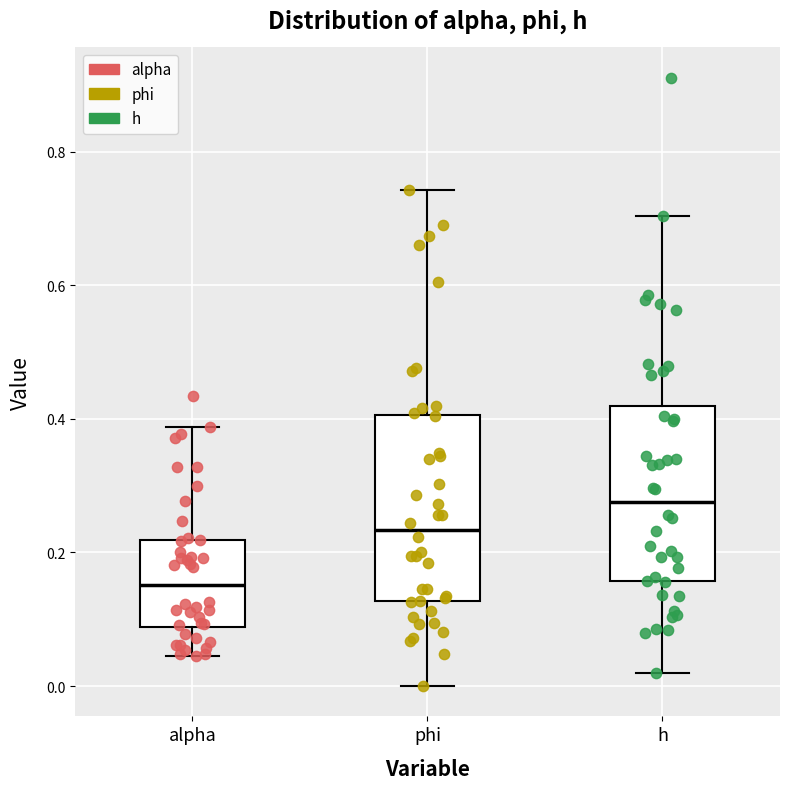

Reading left to right, read every box against the y-axis: the position of its median line, the range the box covers, and the ends of its whiskers. The values are not printed on the chart, so give them approximately, as read against the axis.

alpha: median 0.16, box 0.08 to 0.22, whiskers 0.04 to 0.38
phi: median 0.24, box 0.12 to 0.40, whiskers 0.00 to 0.74
h: median 0.28, box 0.16 to 0.42, whiskers 0.02 to 0.70